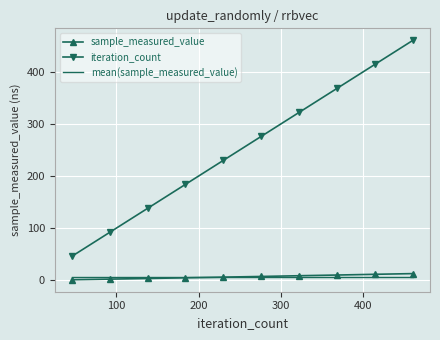

What is the maximum value for sample_measured_value?

13.0